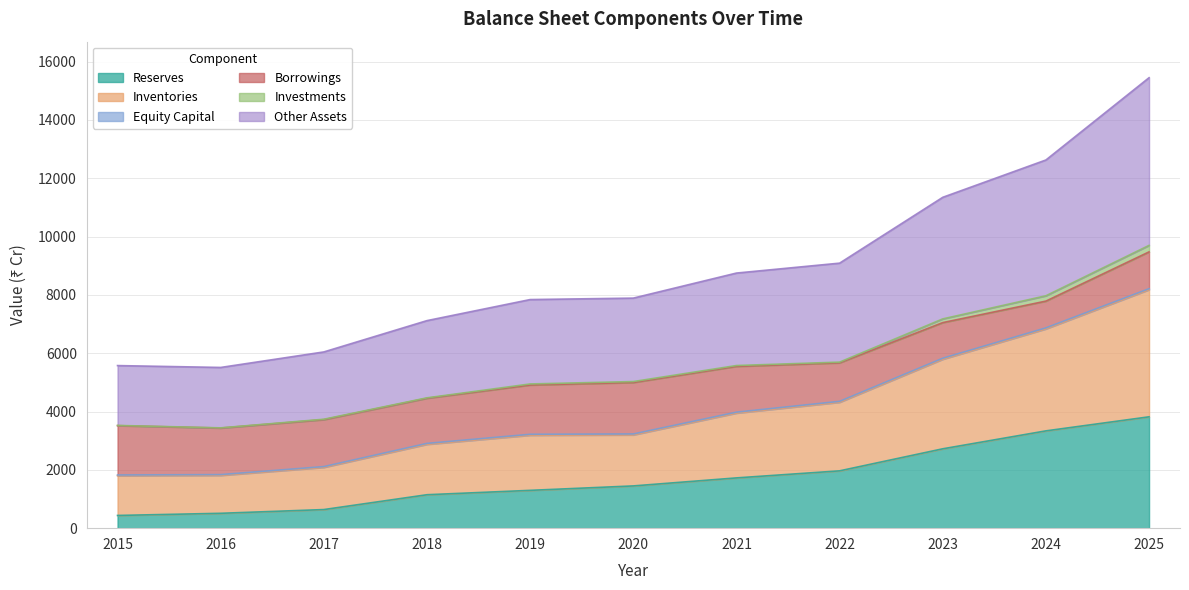

What is the highest value of the Reserves series?

3819